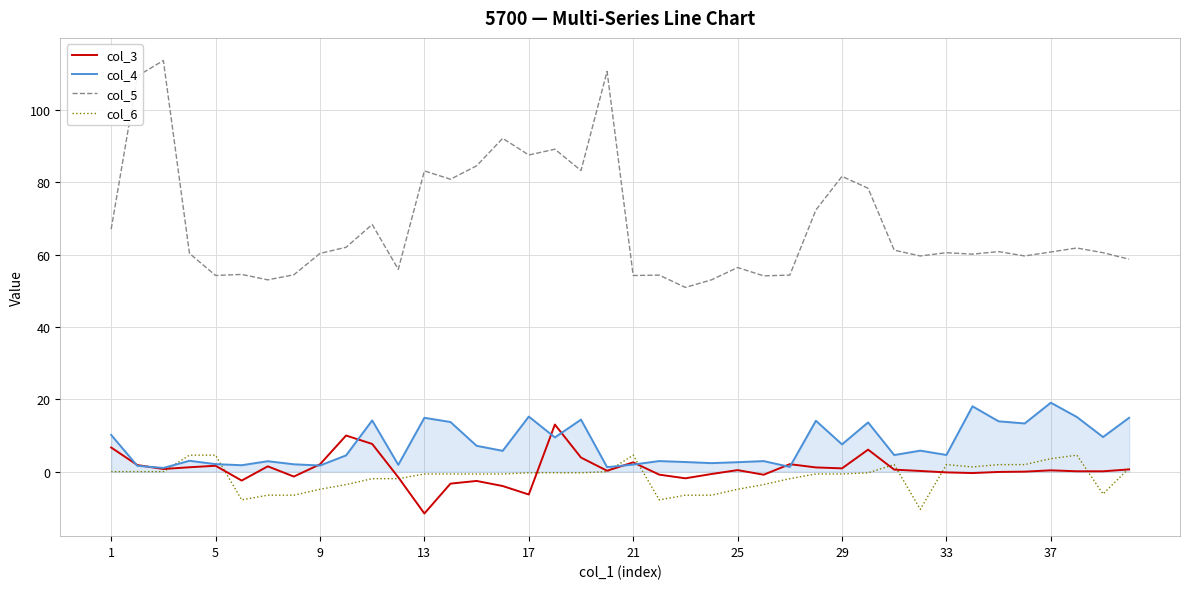

Which series ends up on top after the final intersection of col_6 and col_4?

col_4